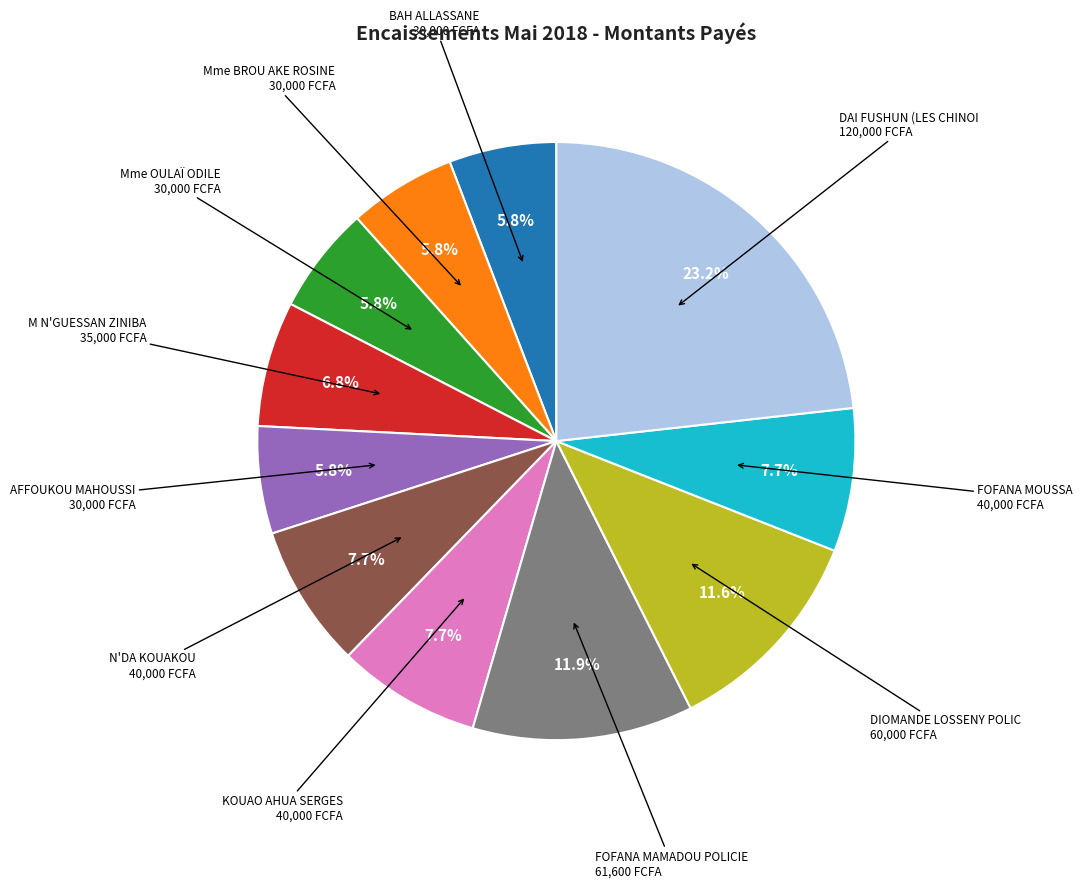

Is there a majority slice in this chart?

No